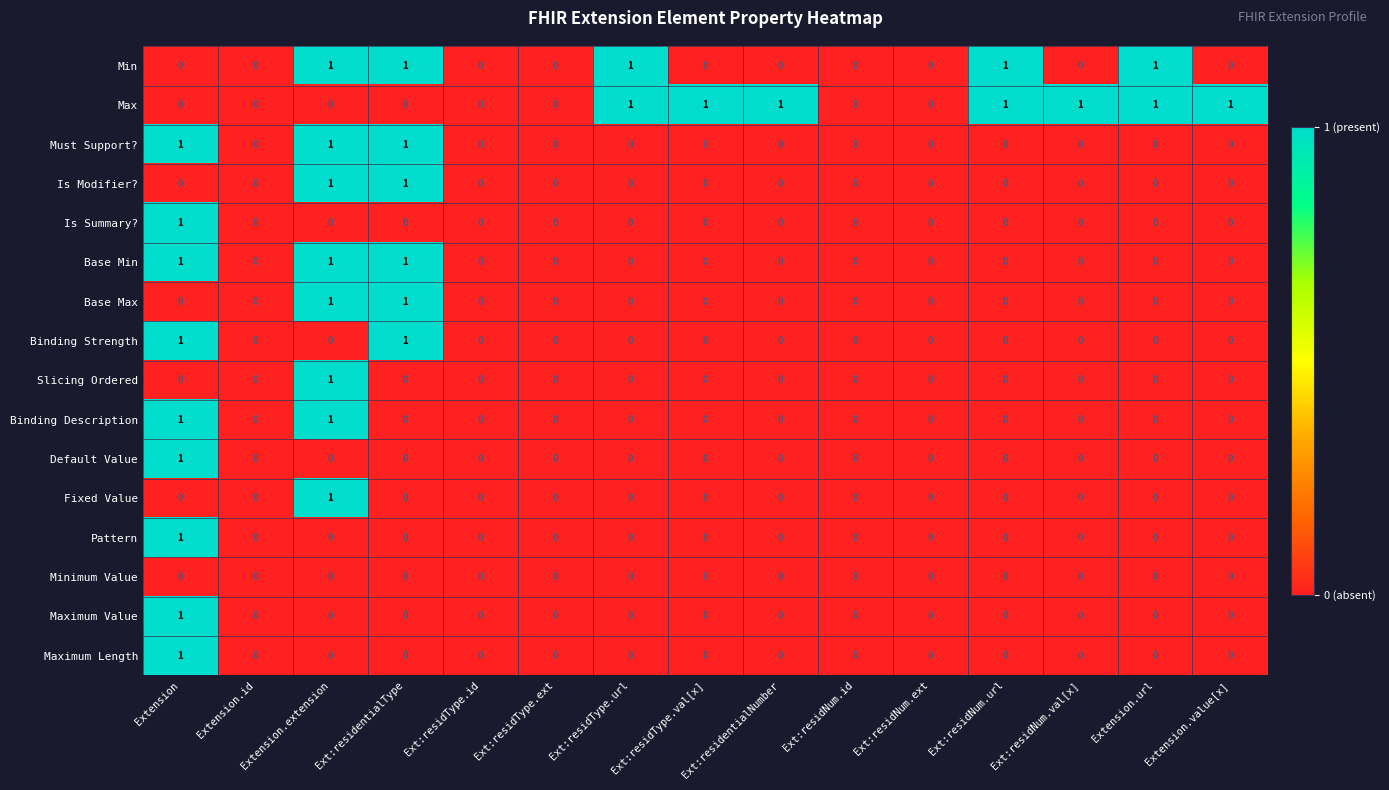

At which category is the sum across all series the highest?

Extension